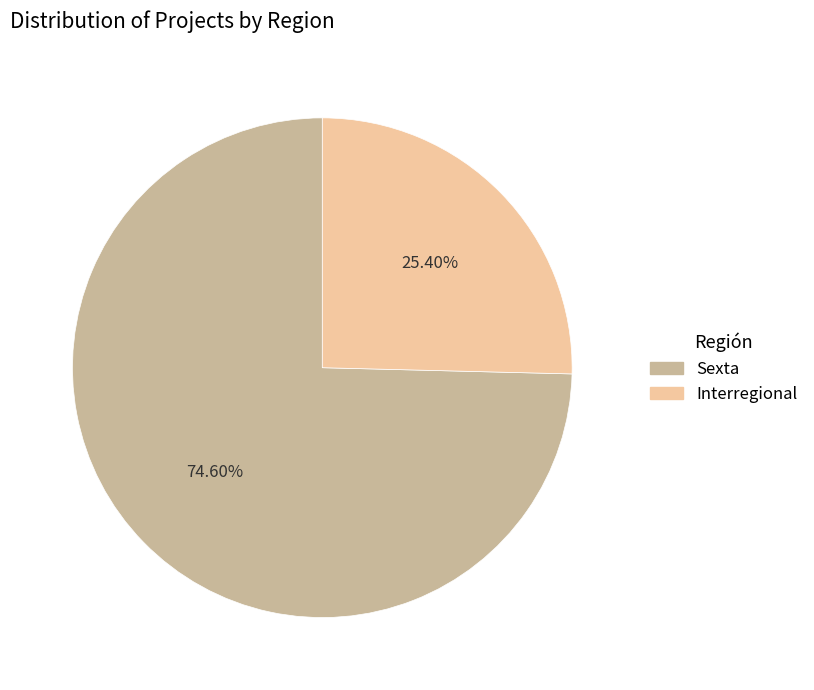

What percentage do Interregional and Sexta together represent?

100.0%